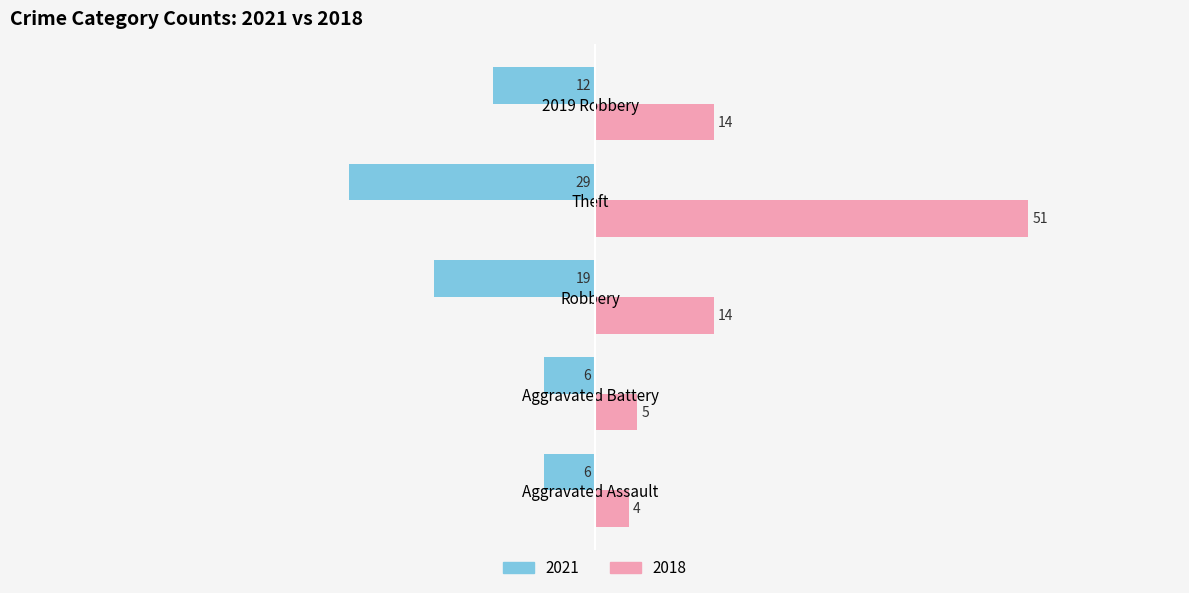

The 2021 series shows 26 at Robbery. True or false?

False